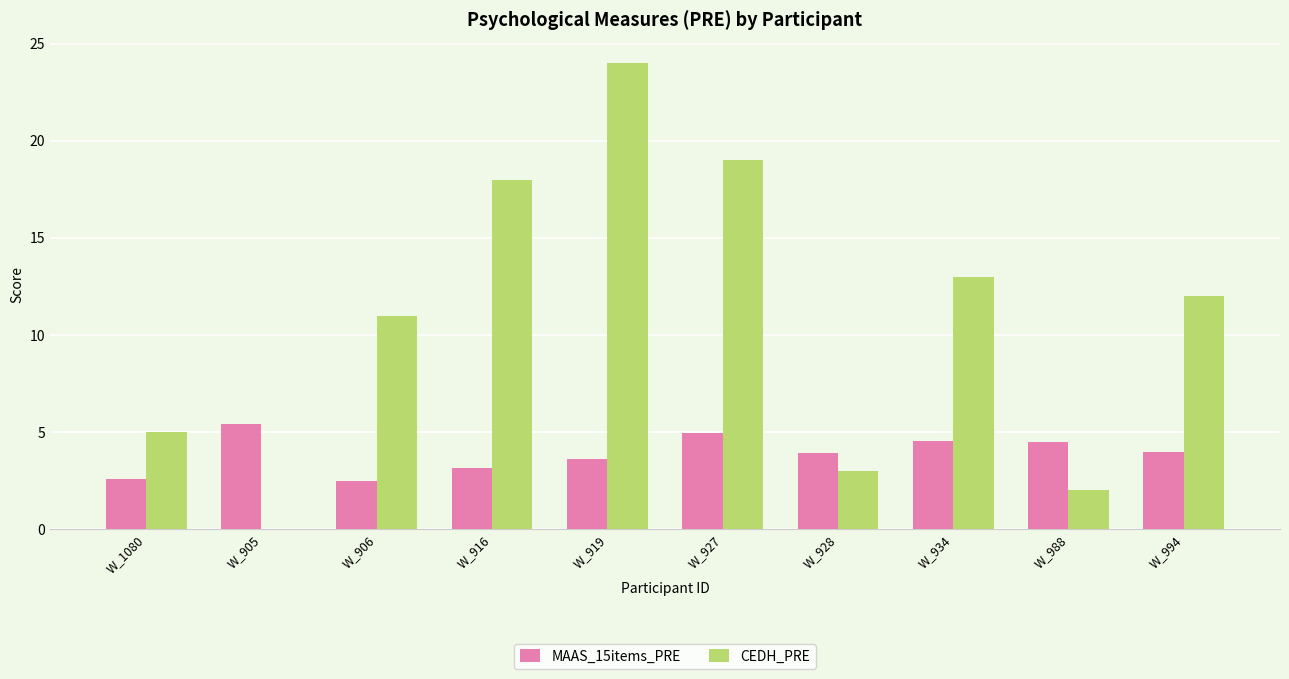

How many series are shown in this chart?

2